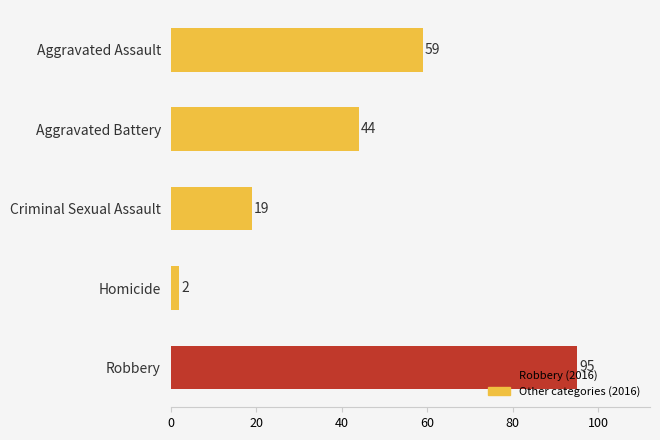

What is the label of the 4th bar from the top?

Homicide